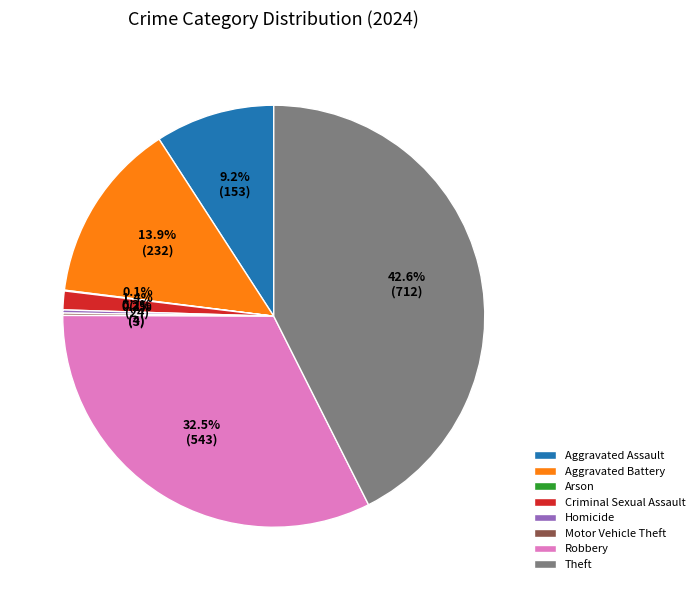

Is there a majority slice in this chart?

No